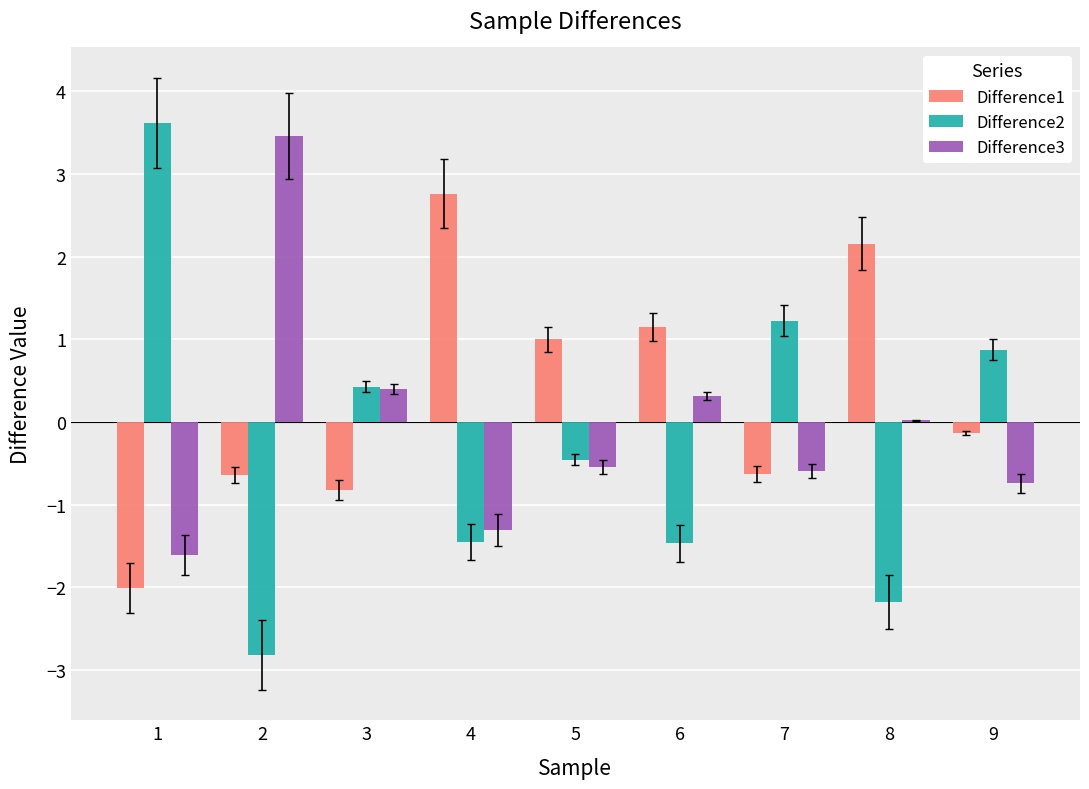

Which series has the widest spread of values?

Difference2